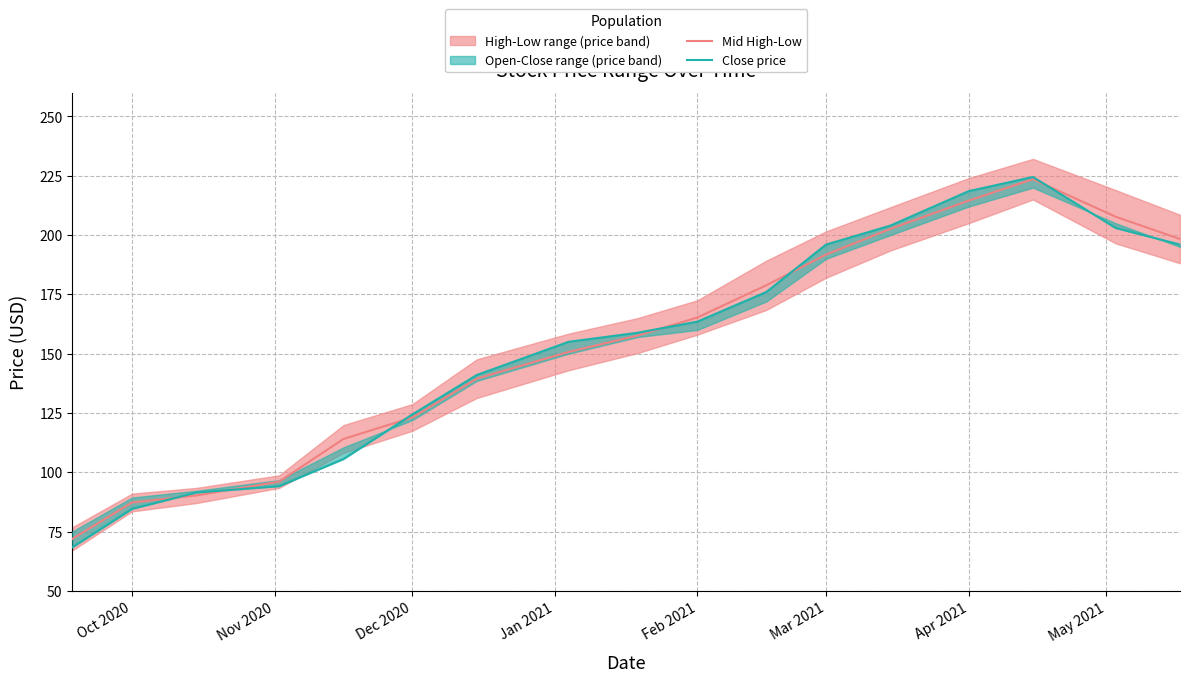

How many data points in Close price are less than 158?

8